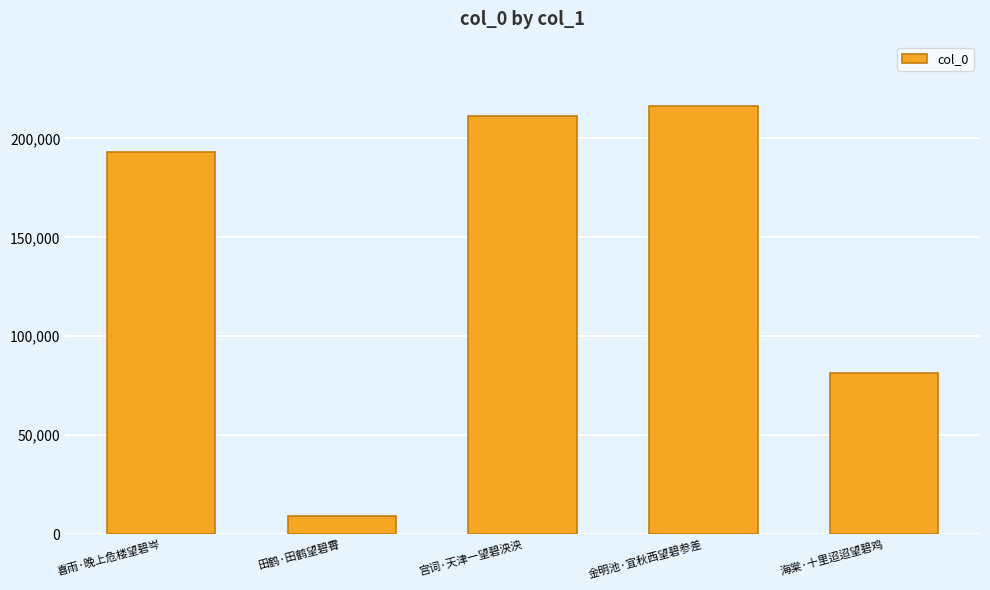

List the labels in order of value, largest first.

金明池·宜秋西望碧参差, 宫词·天津一望碧泱泱, 喜雨·晚上危楼望碧岑, 海棠·十里迢迢望碧鸡, 田鹤·田鹤望碧霄